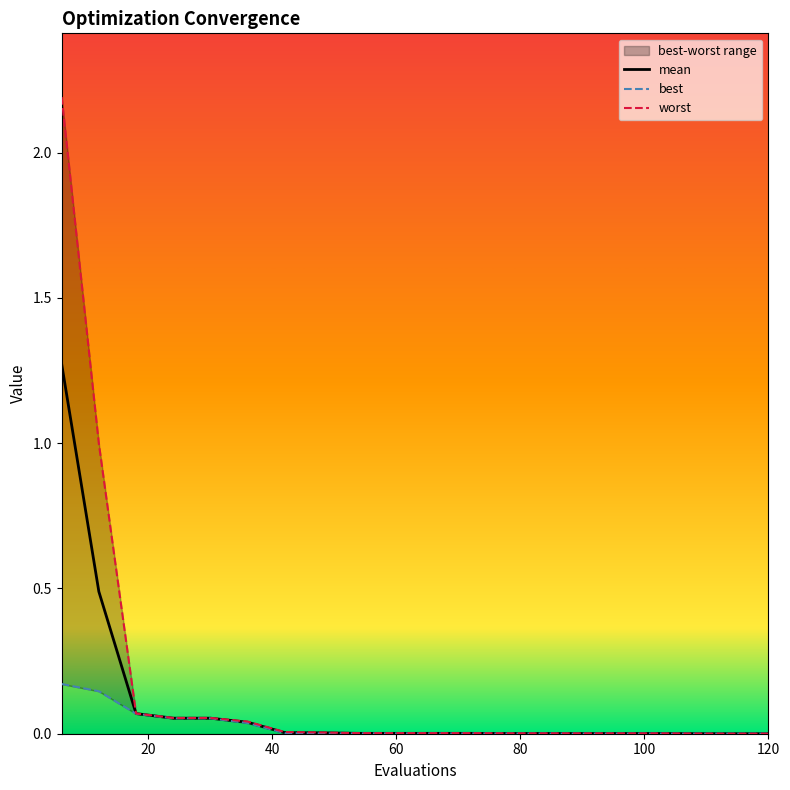

Is the value of worst at 30 greater than the value of mean at 42?

Yes